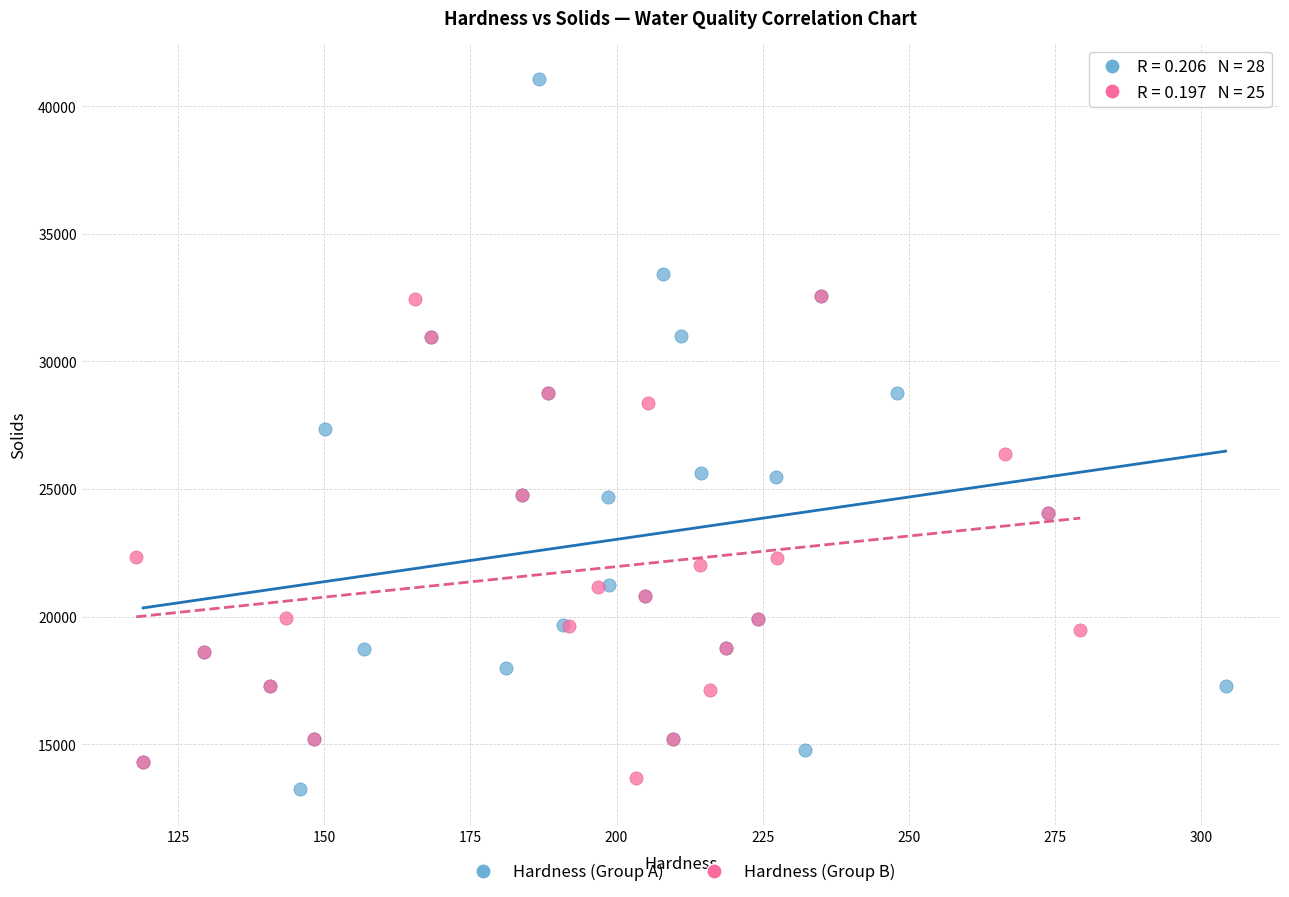

Which series has the largest Y range (max minus min)?

Hardness (Group A)